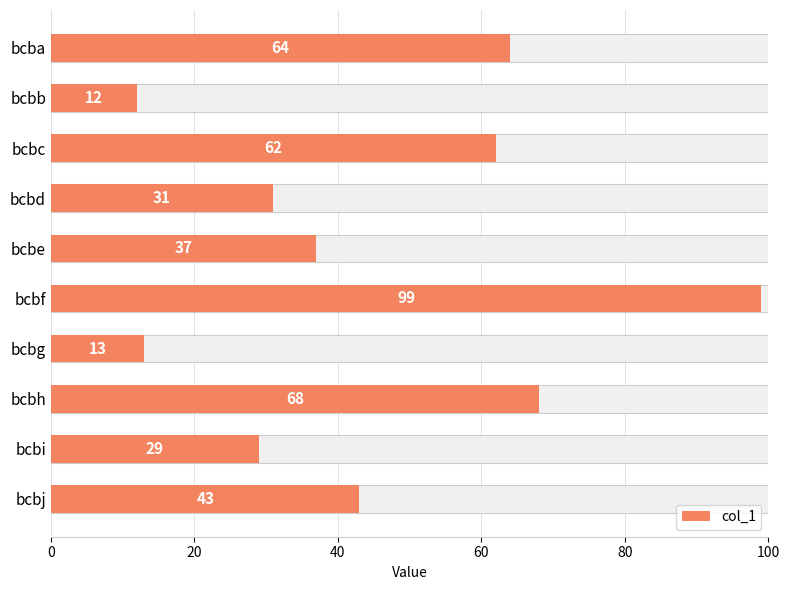

Are the bars grouped side by side (vs. stacked)?

No